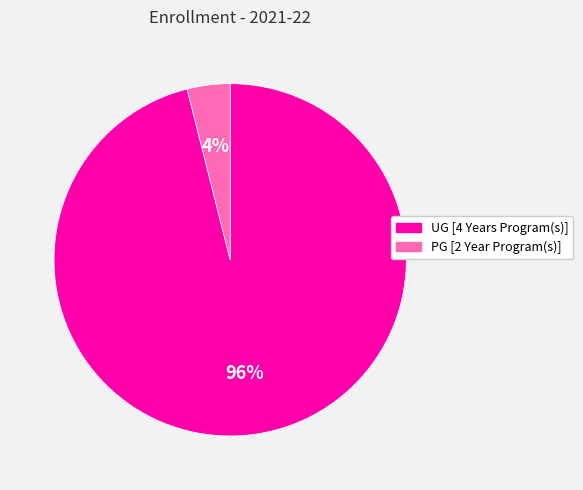

Combined, do PG [2 Year Program(s)] and UG [4 Years Program(s)] account for over 50%?

Yes